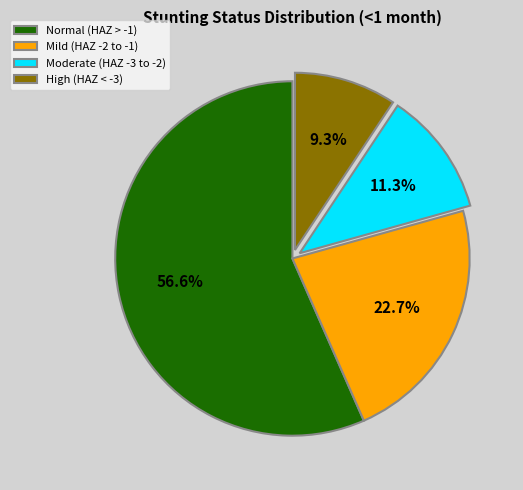

Which slice is the largest?

Normal (HAZ > -1)